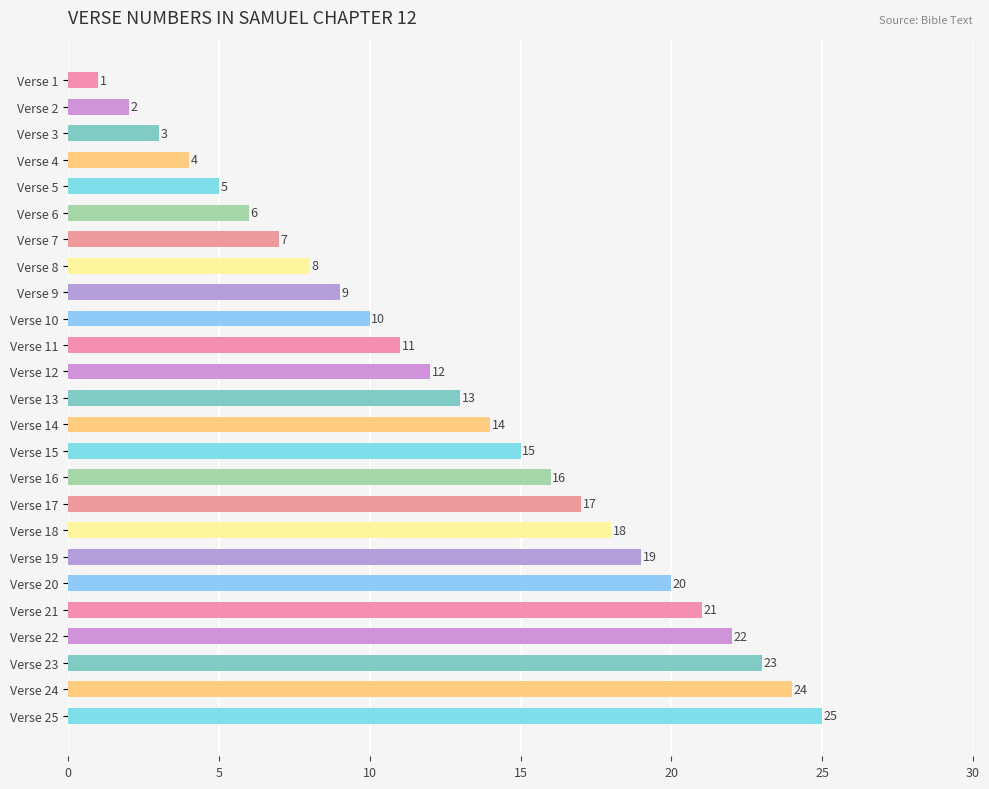

What is the difference between the values at Verse 1 and Verse 24?

23